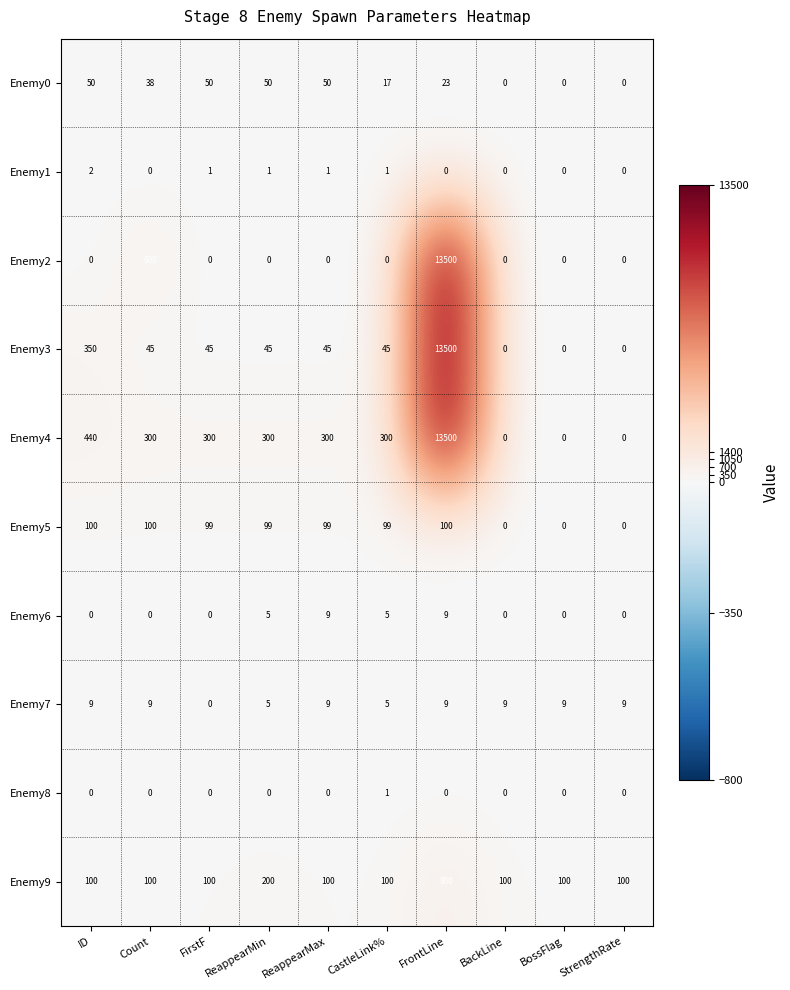

At how many categories does at least one series exceed 11248?

1